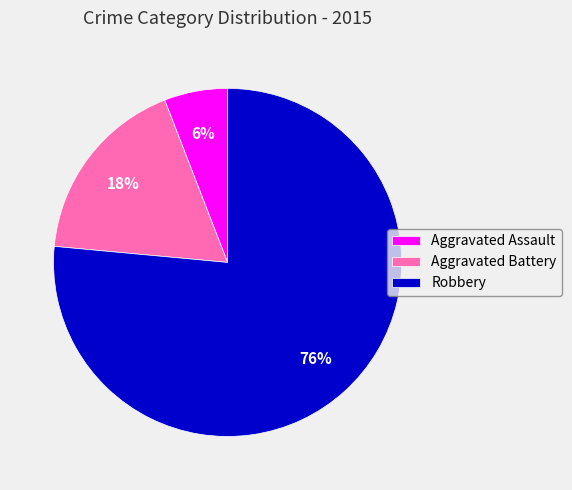

To the nearest percent, what portion does Aggravated Assault represent?

6%